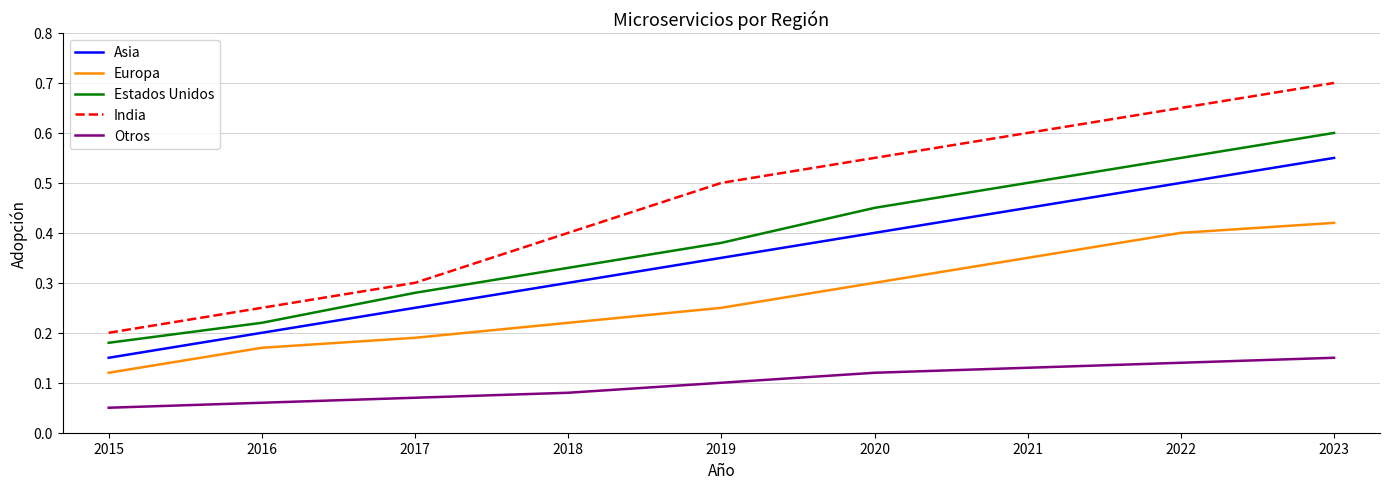

True or false: Europa and Asia intersect in this chart.

False